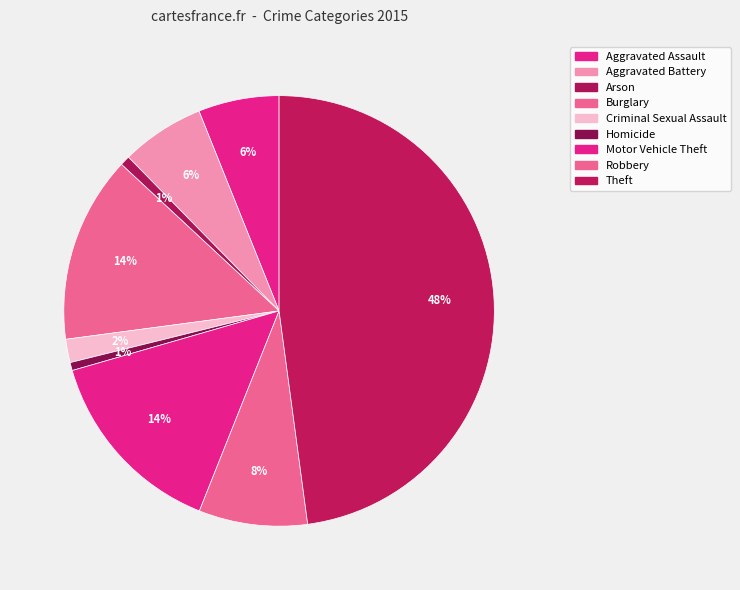

Which has a higher value, Motor Vehicle Theft or Aggravated Assault?

Motor Vehicle Theft